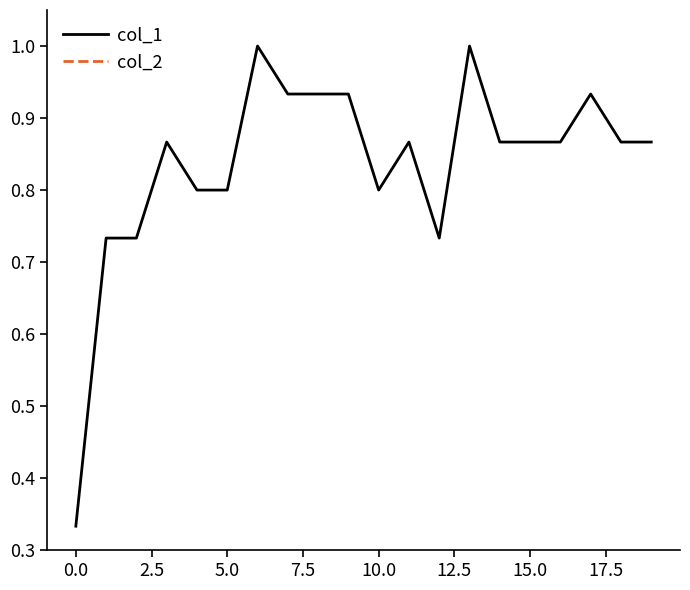

What is the difference between the second highest and second lowest values in the col_1 series?

0.3